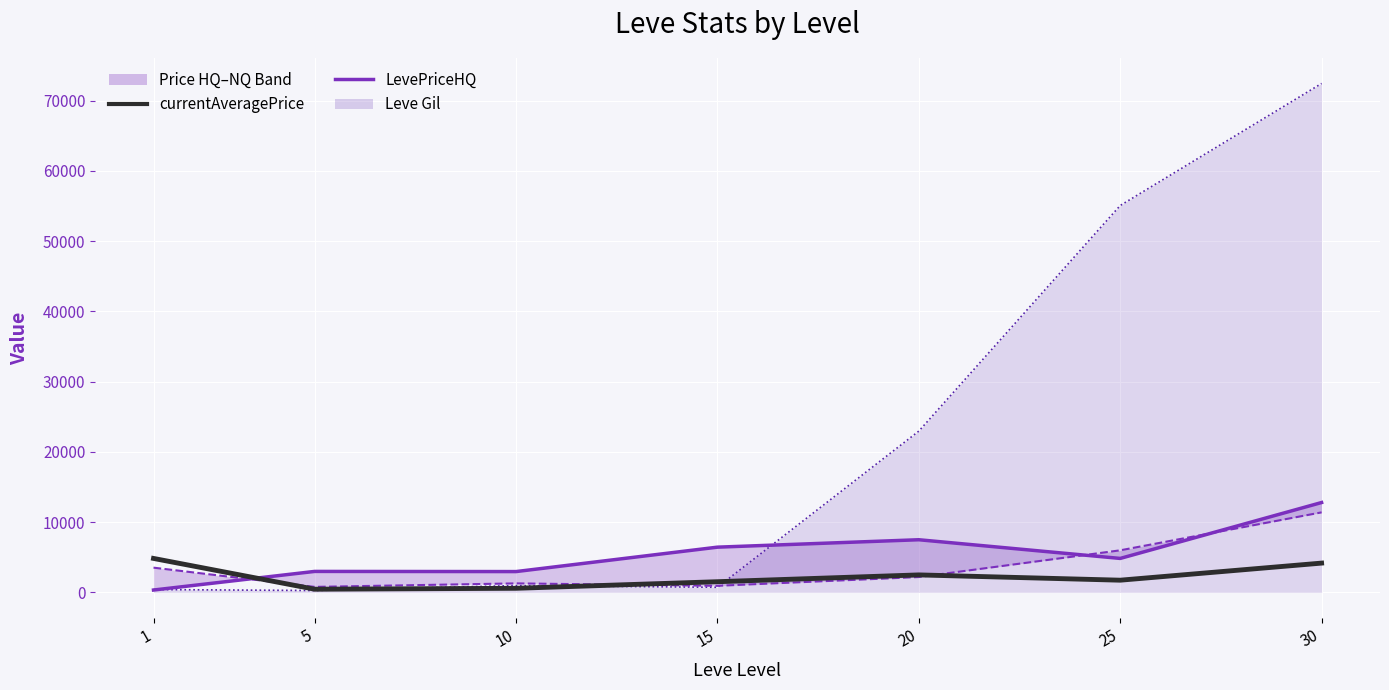

Is it true that LevePriceNQ_line equals 798.0 at 5?

True